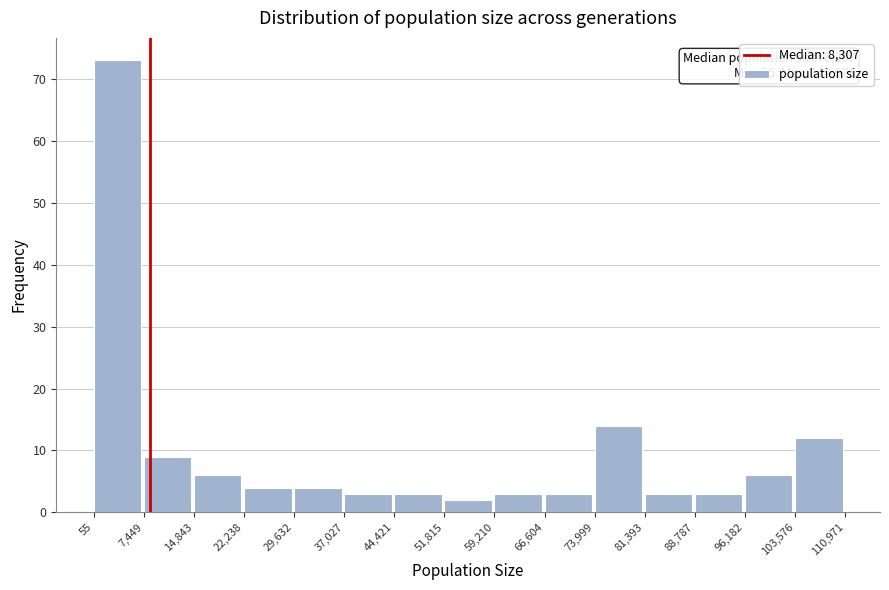

Which range on the x-axis has the tallest bar?

55 to 7,449